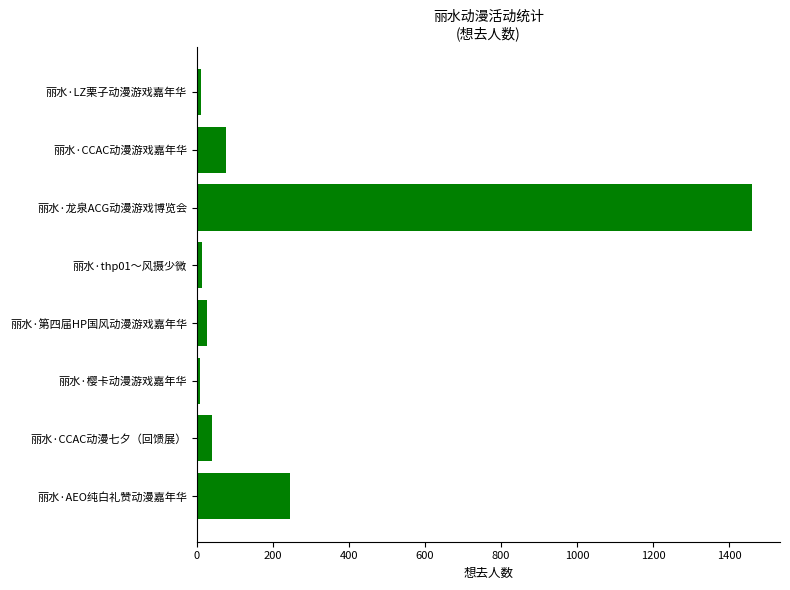

What is the difference between the maximum and minimum values?

1453